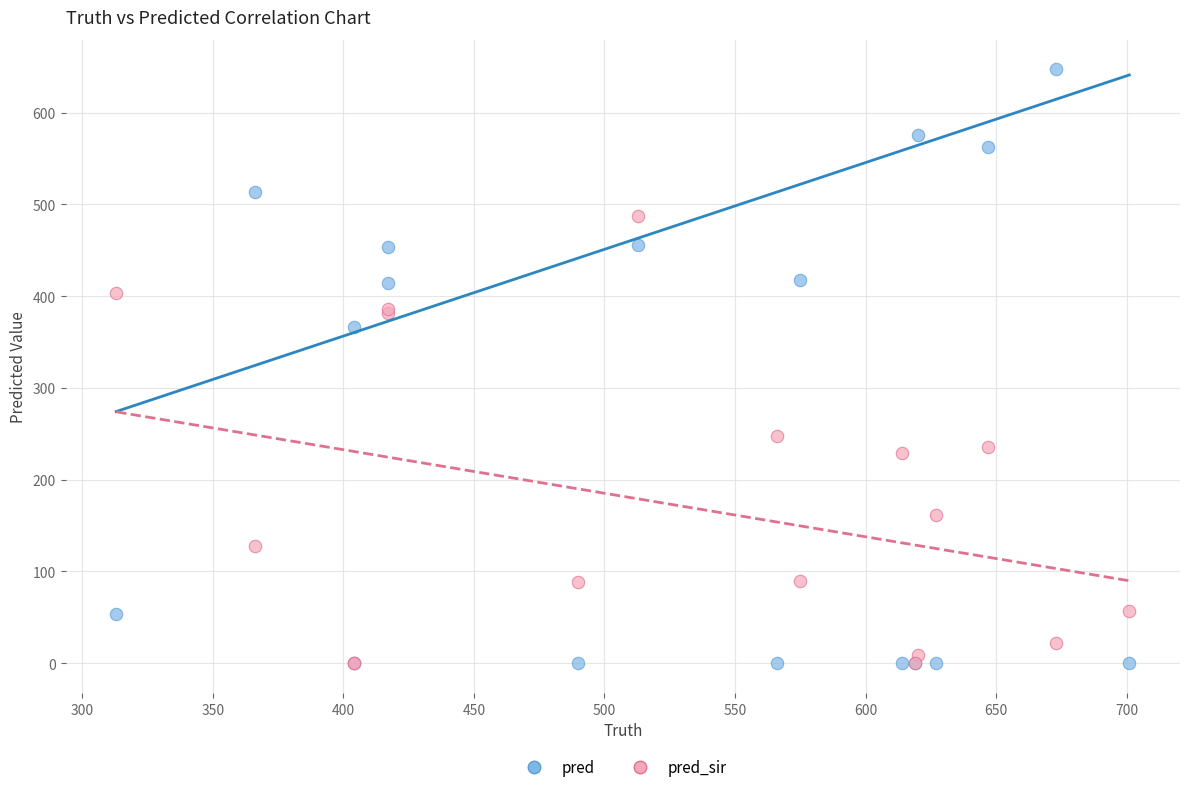

What are all the series names shown in the legend?

pred, pred_sir